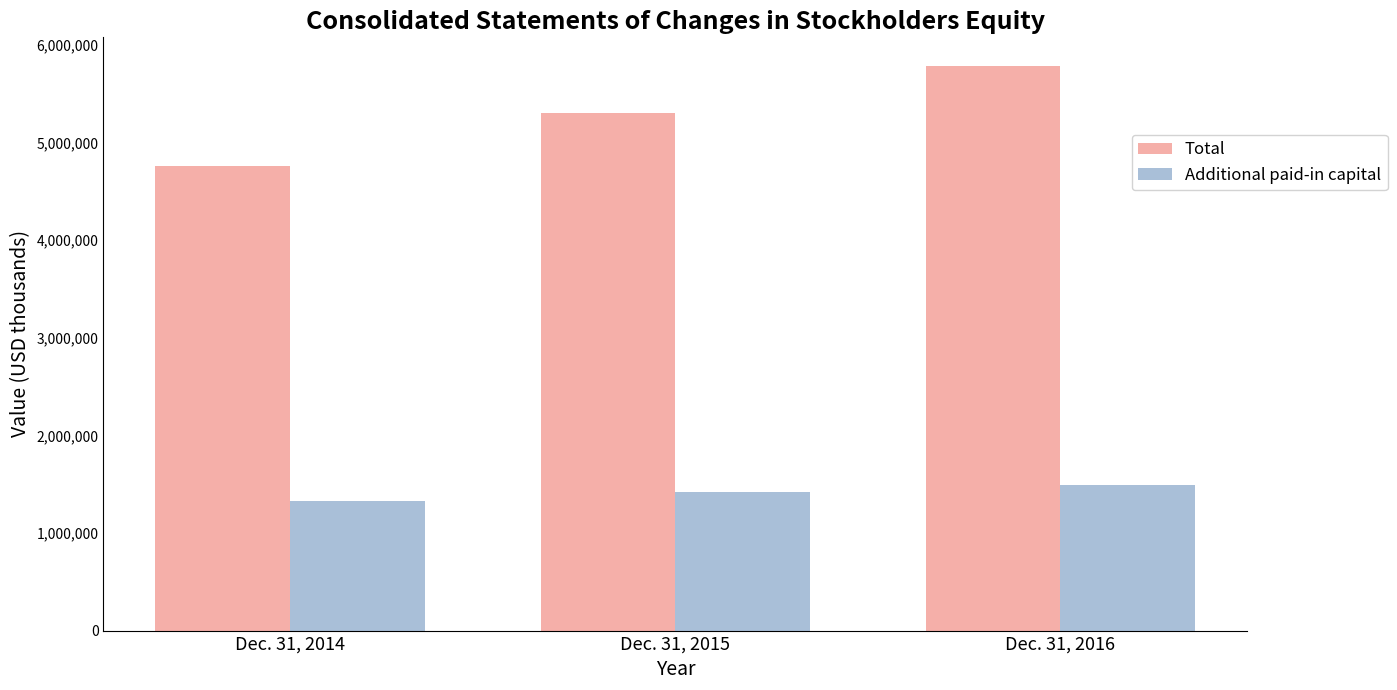

What is the sum of the Additional paid-in capital values at Dec. 31, 2014 and Dec. 31, 2015?

2744600